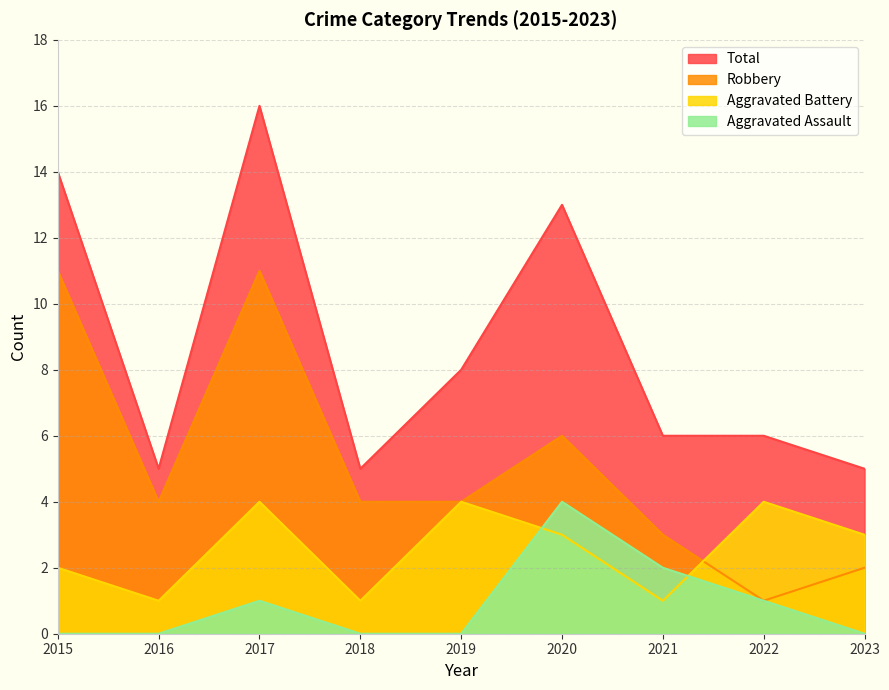

Reading left to right, transcribe all the data shown in this chart.

Aggravated Assault: 0	0	1	0	0	4	2	1	0
Aggravated Battery: 2	1	4	1	4	3	1	4	3
Robbery: 11	4	11	4	4	6	3	1	2
Total: 14	5	16	5	8	13	6	6	5